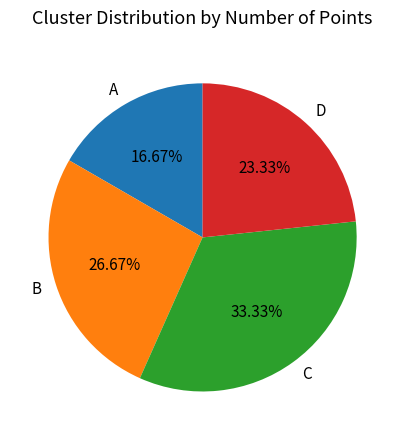

Count the number of slices in the pie.

4